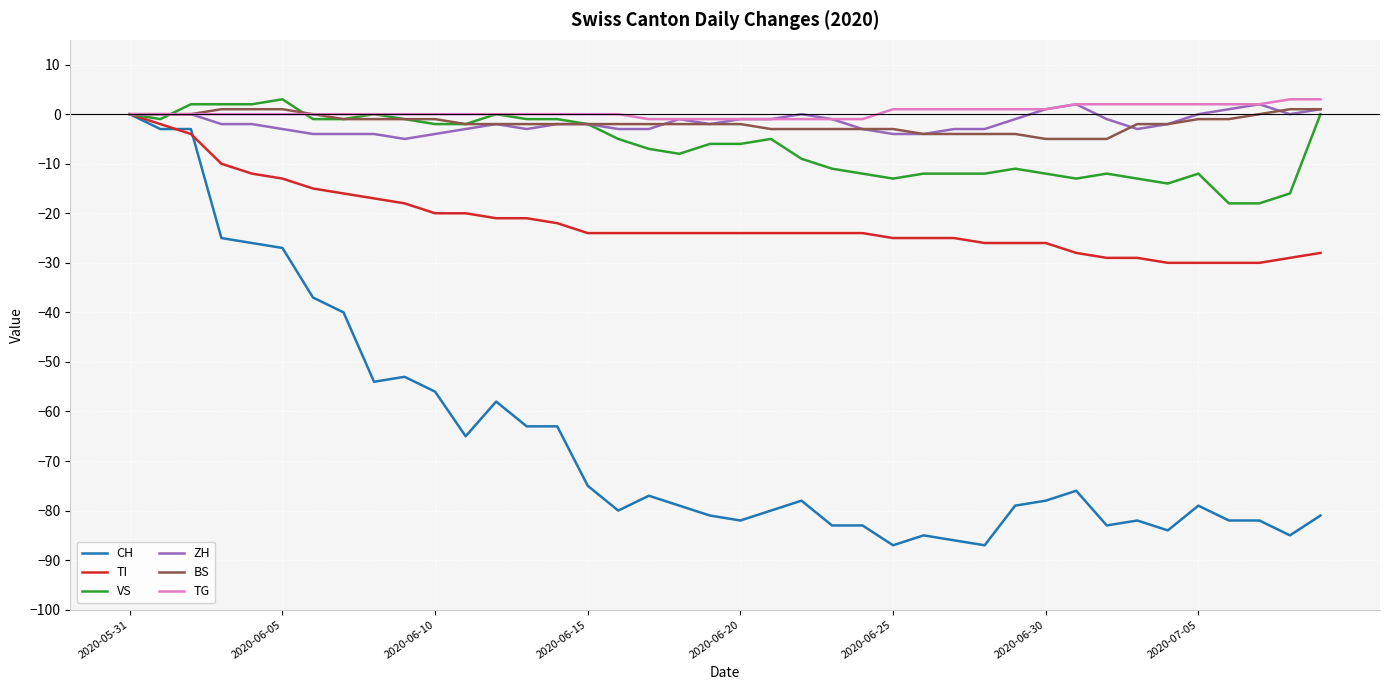

What is the minimum value for BS?

-5